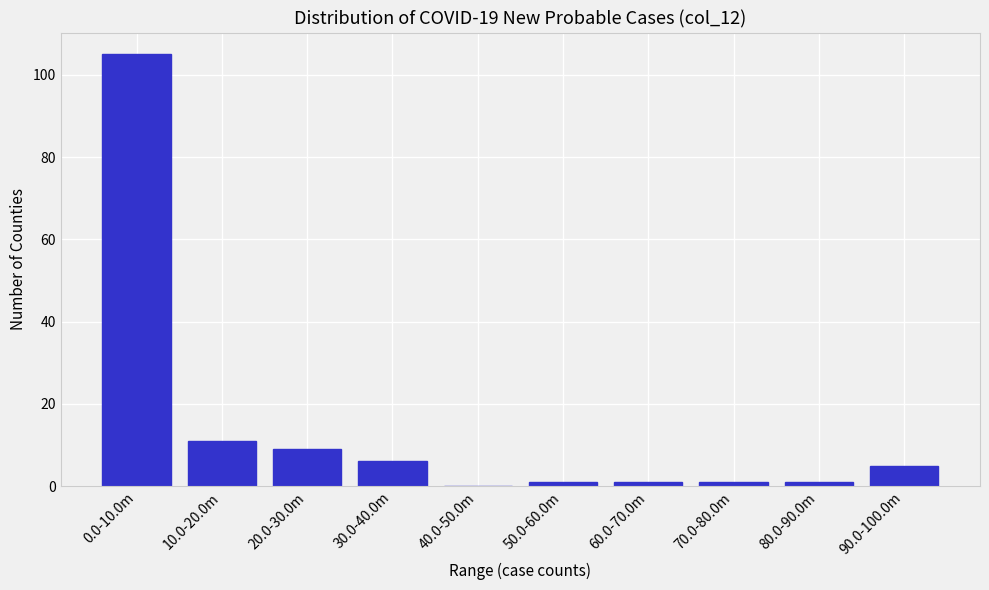

Reading left to right, list all the values displayed in this chart.

0.0-10.0m=105	10.0-20.0m=11	20.0-30.0m=9	30.0-40.0m=6	40.0-50.0m=0	50.0-60.0m=1	60.0-70.0m=1	70.0-80.0m=1	80.0-90.0m=1	90.0-100.0m=5